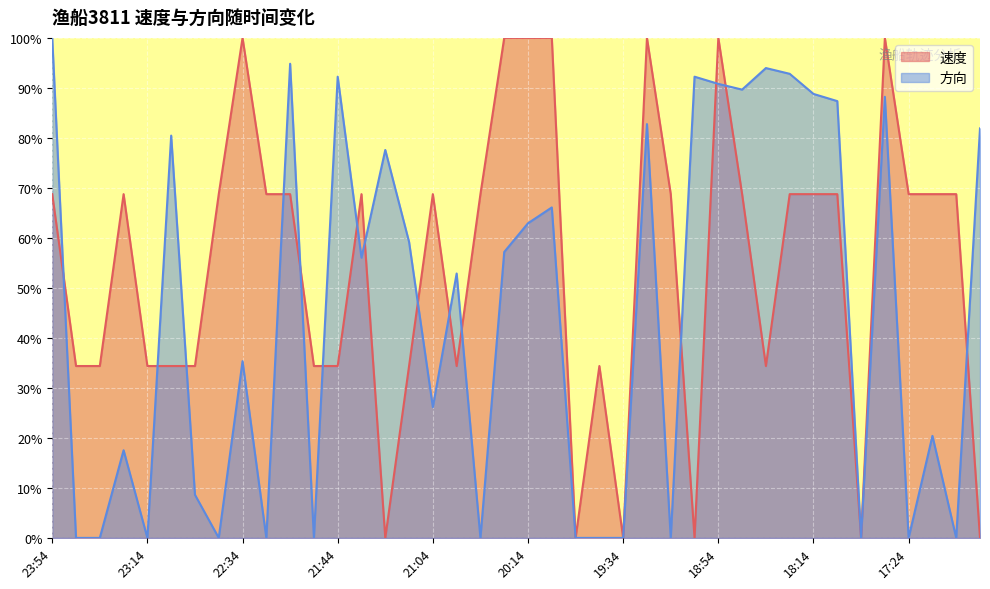

Reading left to right, list all the values displayed in this chart.

速度: 68.8	34.4	34.4	68.8	34.4	34.4	34.4	68.8	100.0	68.8	68.8	34.4	34.4	68.8	0.0	34.4	68.8	34.4	68.8	100.0	100.0	100.0	0.0	34.4	0.0	100.0	68.8	0.0	100.0	68.8	34.4	68.8	68.8	68.8	0.0	100.0	68.8	68.8	68.8	0.0
方向: 100.0	0.0	0.0	17.5	0.0	80.5	8.6	0.0	35.3	0.0	94.8	0.0	92.2	56.0	77.6	59.2	26.1	52.9	0.0	57.2	62.9	66.1	0.0	0.0	0.0	82.8	0.0	92.2	90.8	89.7	94.0	92.8	88.8	87.4	0.0	88.2	0.0	20.4	0.0	81.9